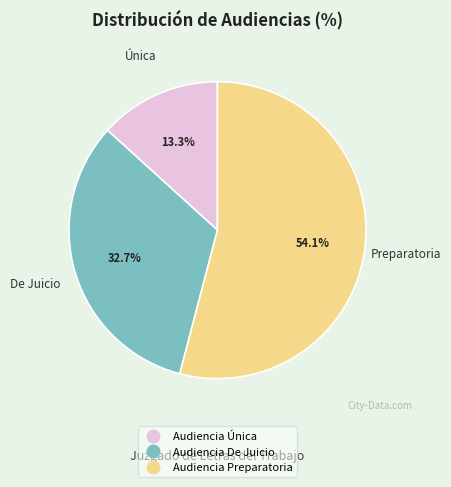

How many slices are in this pie chart?

3